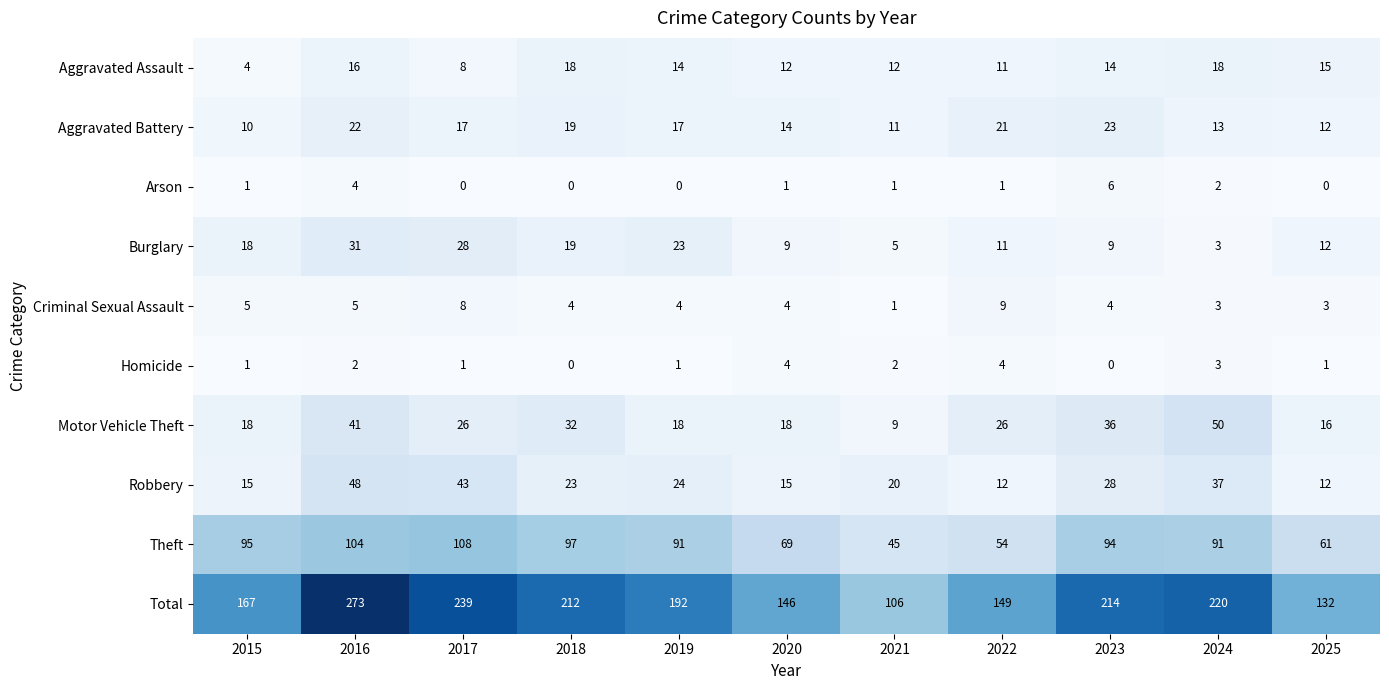

At how many categories does at least one series exceed 32?

11